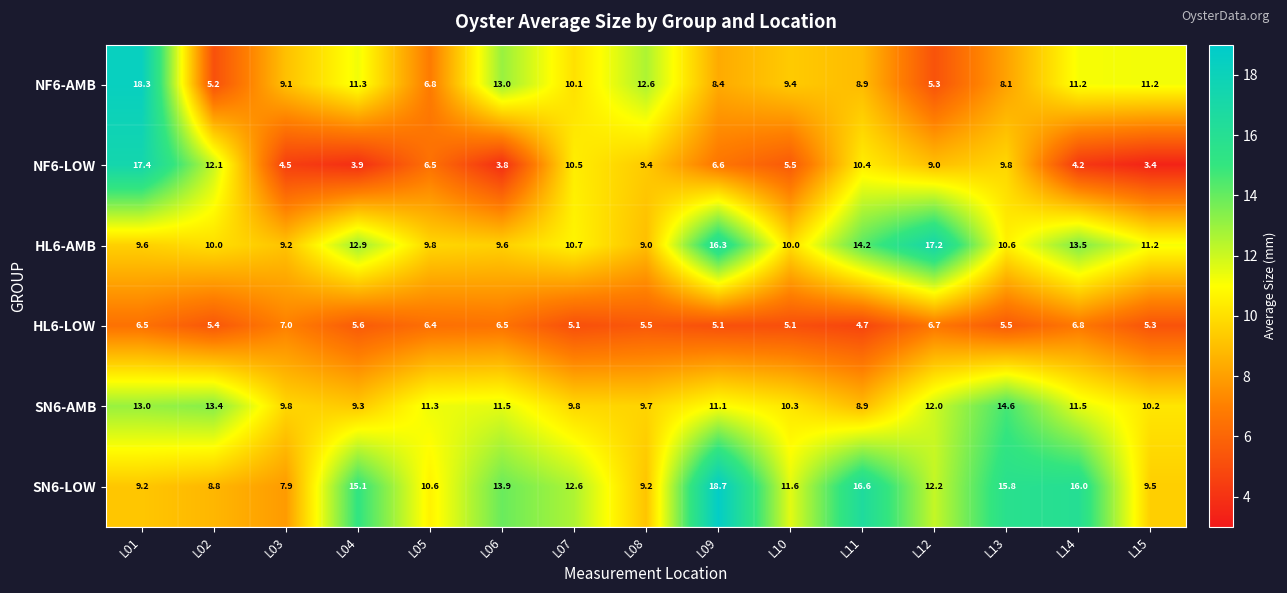

Which label corresponds to the largest value in the chart?

L09